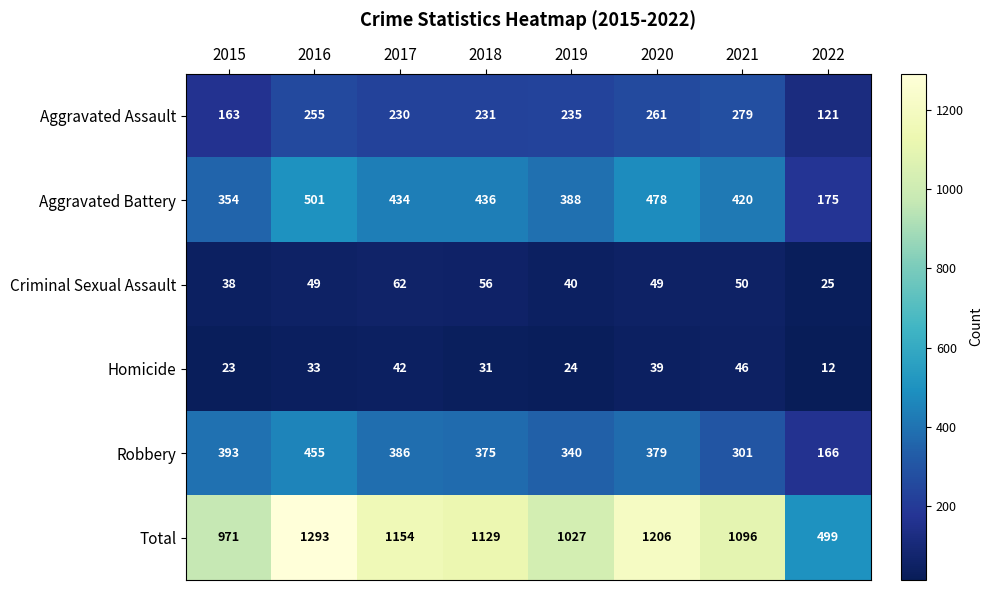

What is the sum of the Aggravated Assault values at 2015 and 2016?

418